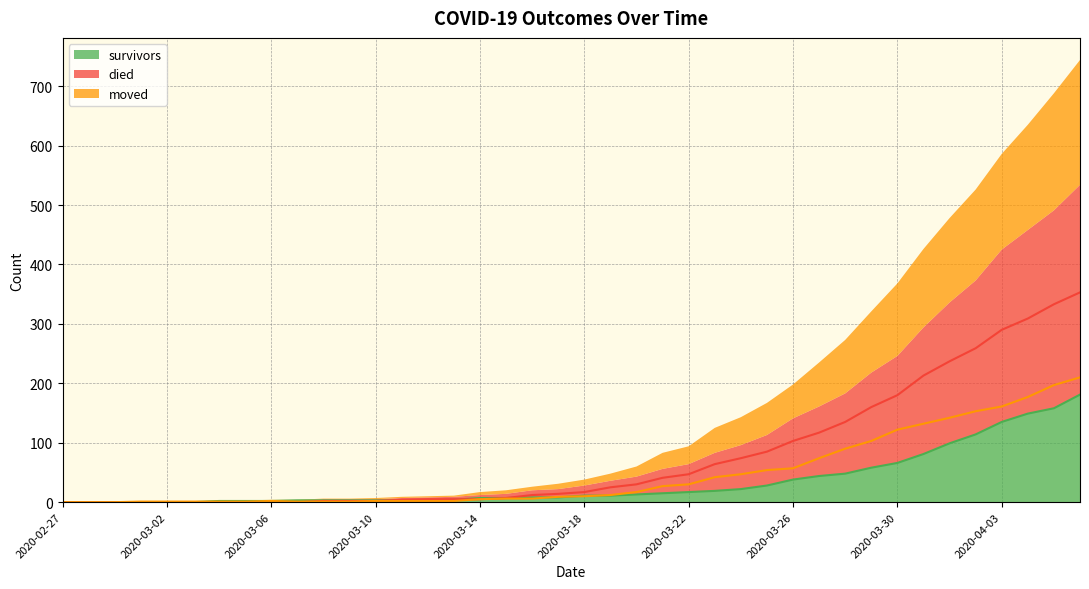

True or false: moved has a value of 161 at 2020-04-03.

True